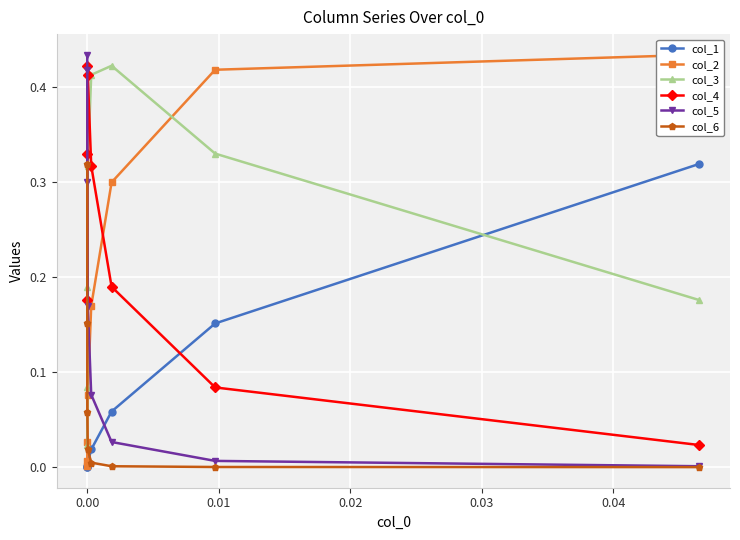

How many intersections are there between col_3 and col_2?

1